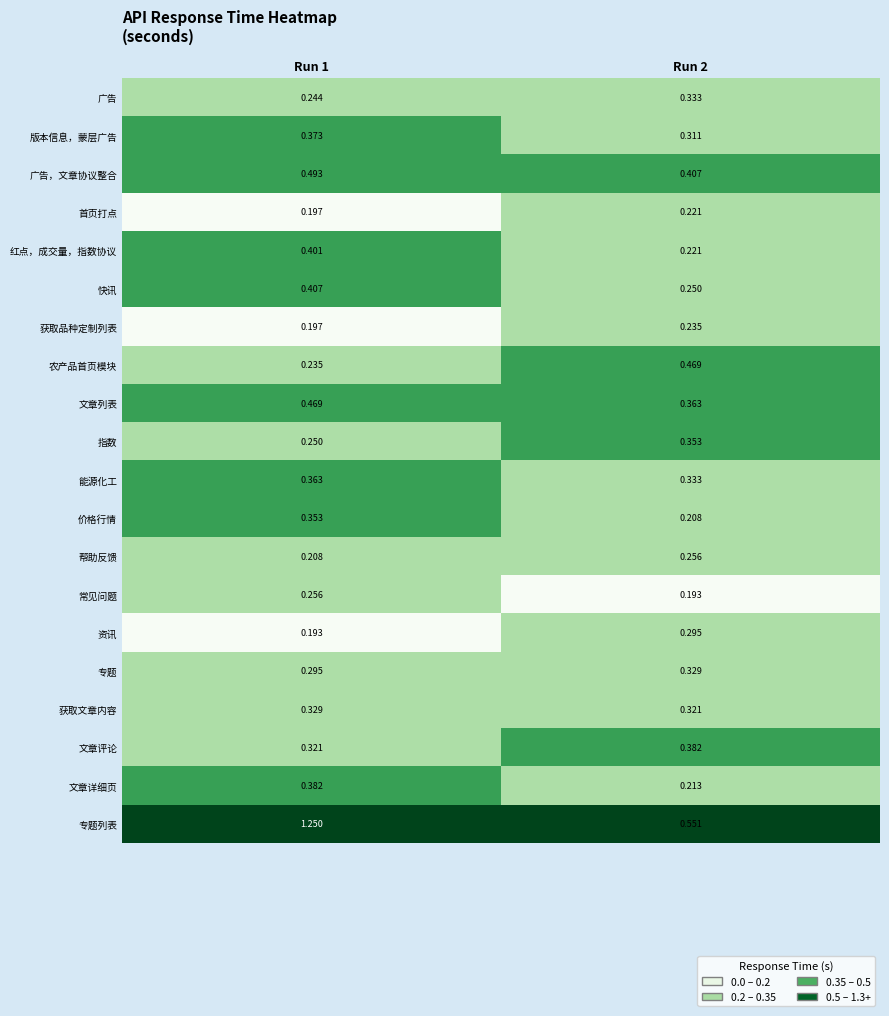

Is the value of 农产品首页模块 at Run 2 greater than the value of 快讯 at Run 1?

Yes